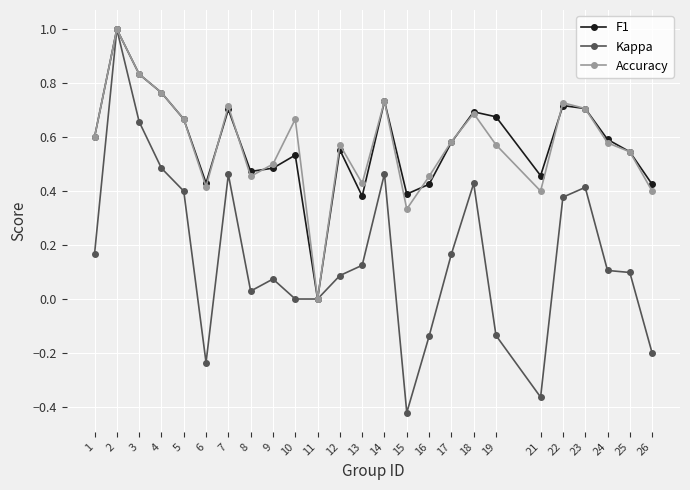

Which series has the largest range (max minus min)?

Kappa